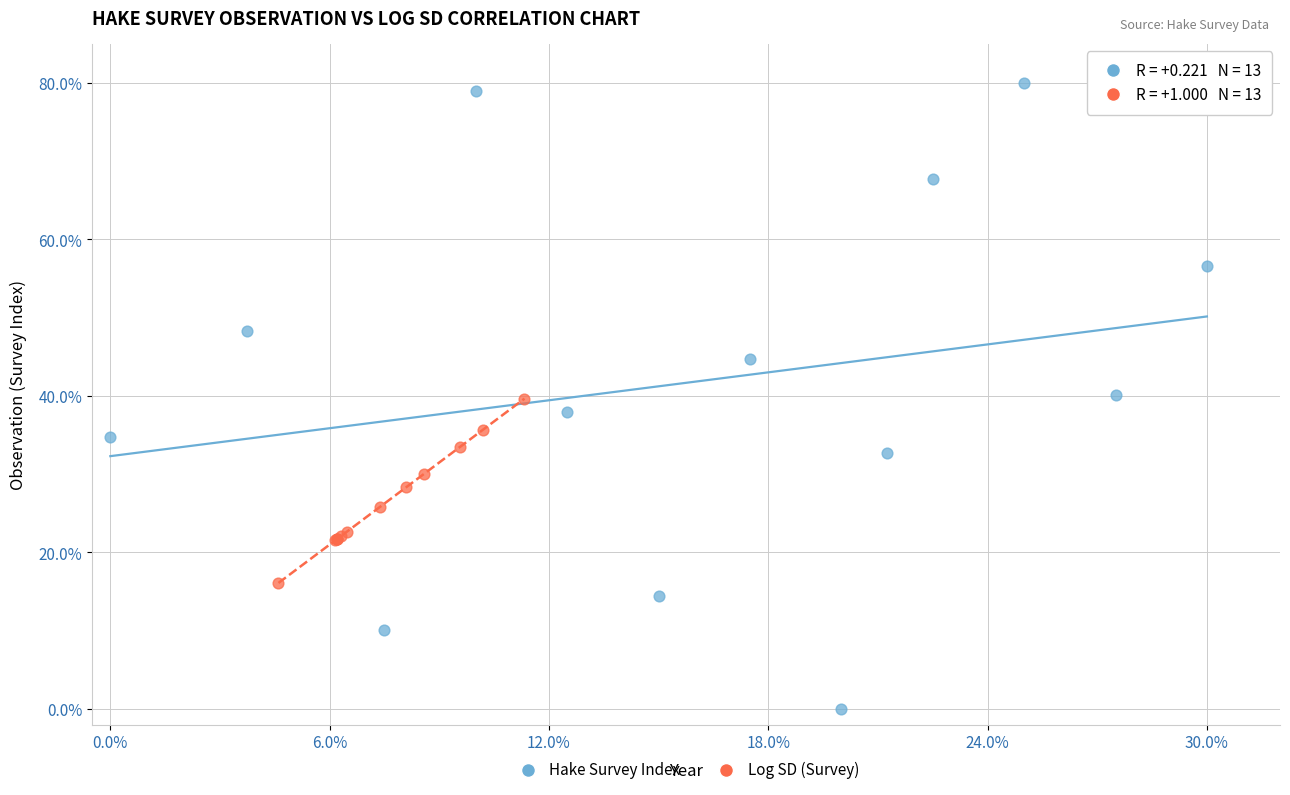

Which series contains the highest Y value?

Hake Survey Index